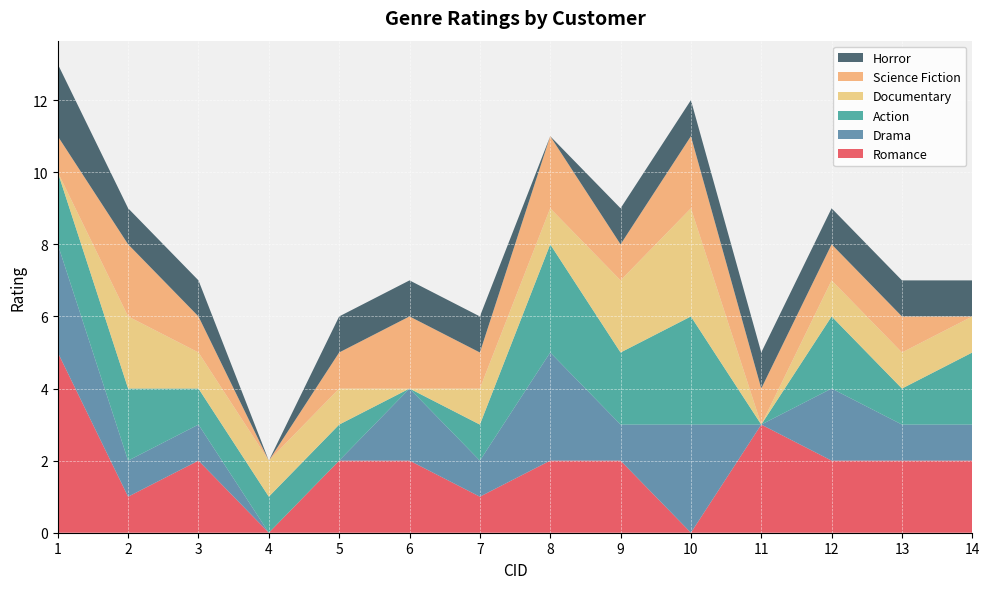

Reading left to right, list all the values displayed in this chart.

Romance: 1=5	2=1	3=2	4=0	5=2	6=2	7=1	8=2	9=2	10=0	11=3	12=2	13=2	14=2
Drama: 1=3	2=1	3=1	4=0	5=0	6=2	7=1	8=3	9=1	10=3	11=0	12=2	13=1	14=1
Action: 1=2	2=2	3=1	4=1	5=1	6=0	7=1	8=3	9=2	10=3	11=0	12=2	13=1	14=2
Documentary: 1=0	2=2	3=1	4=1	5=1	6=0	7=1	8=1	9=2	10=3	11=0	12=1	13=1	14=1
Science Fiction: 1=1	2=2	3=1	4=0	5=1	6=2	7=1	8=2	9=1	10=2	11=1	12=1	13=1	14=0
Horror: 1=2	2=1	3=1	4=0	5=1	6=1	7=1	8=0	9=1	10=1	11=1	12=1	13=1	14=1